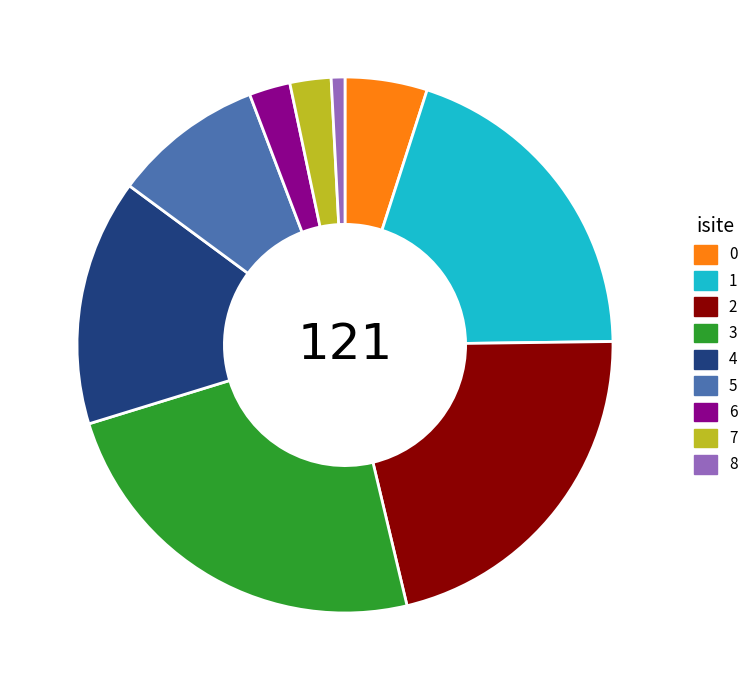

Which slice is the largest?

3